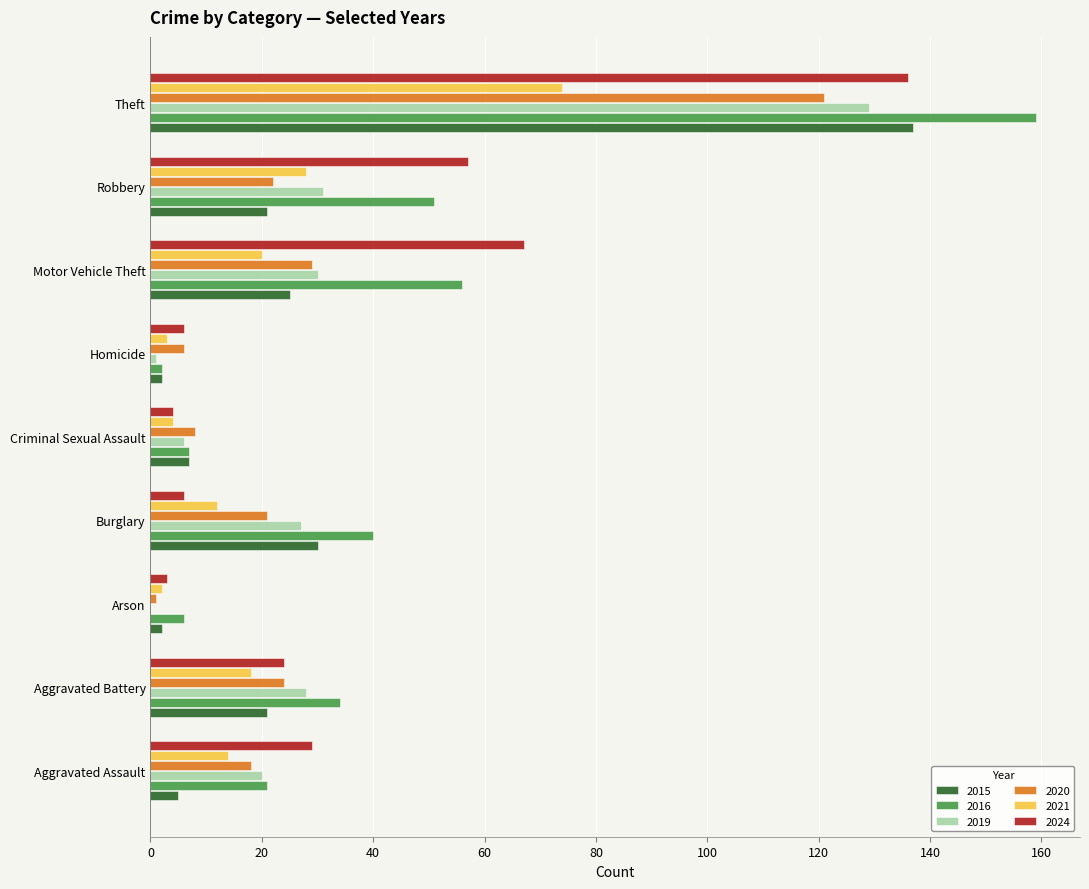

The value of 2024 at Robbery is 102. True or false?

False